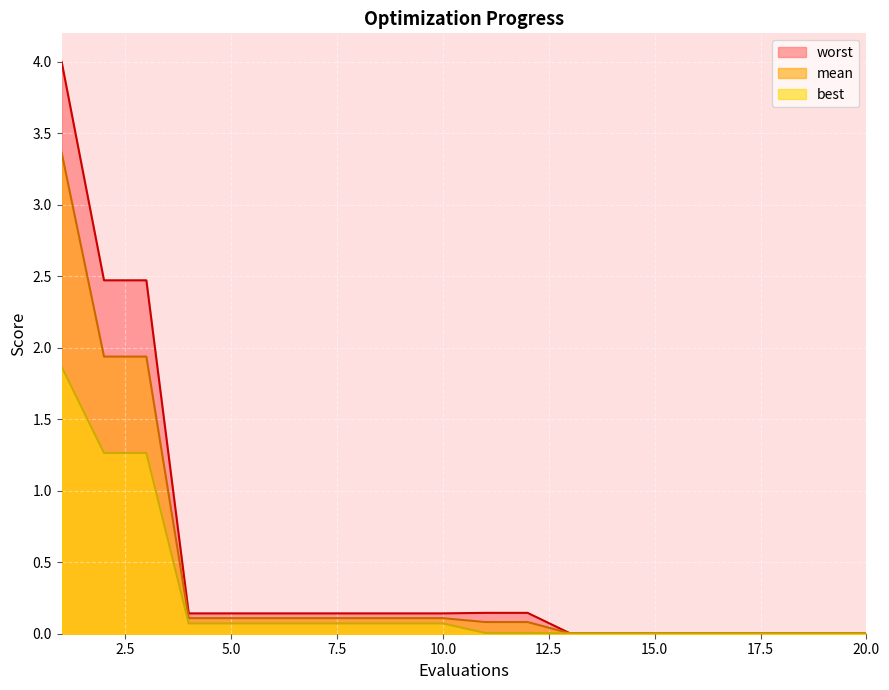

True or false: mean has a value of 0.0 at 15.

False